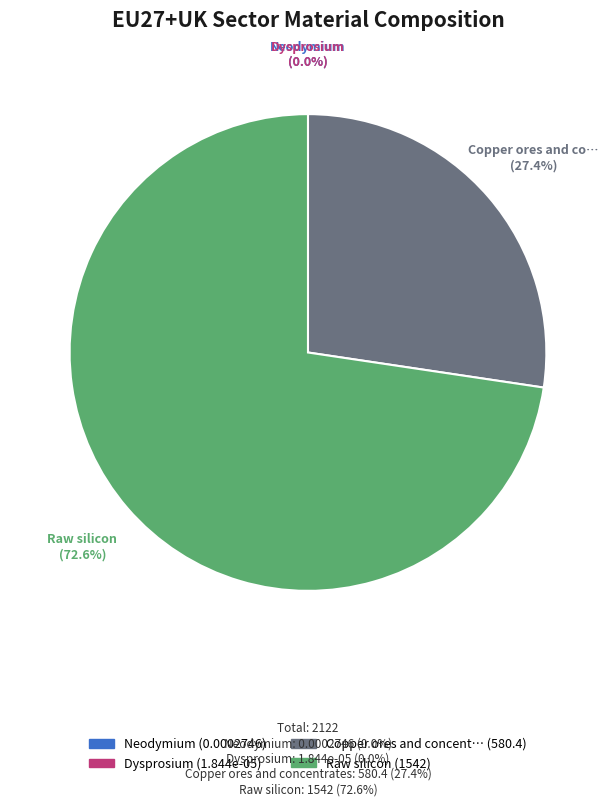

Is there a majority slice in this chart?

Yes